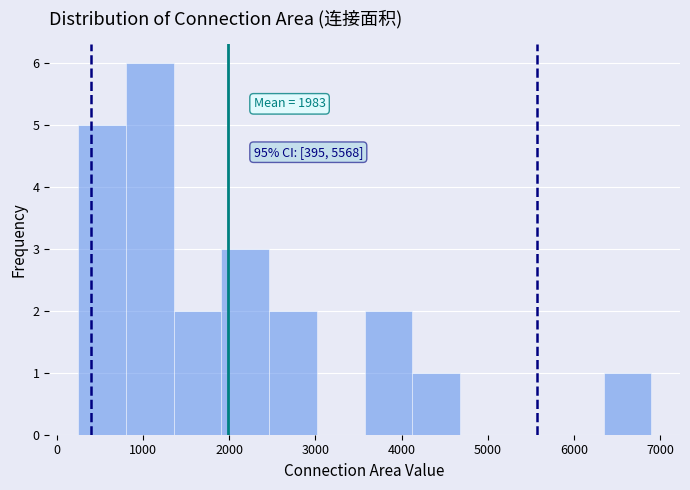

Which range on the x-axis has the tallest bar?

800 to 1400